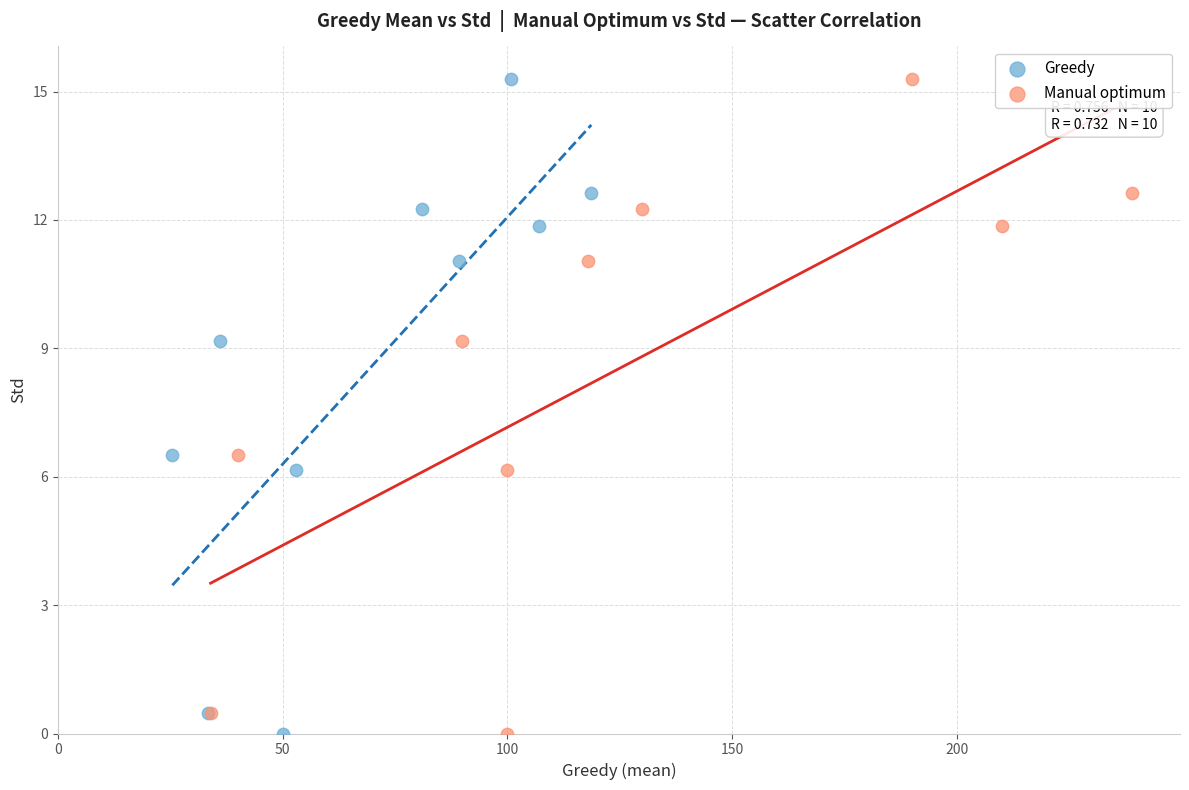

What are all the series names shown in the legend?

Greedy, Manual optimum